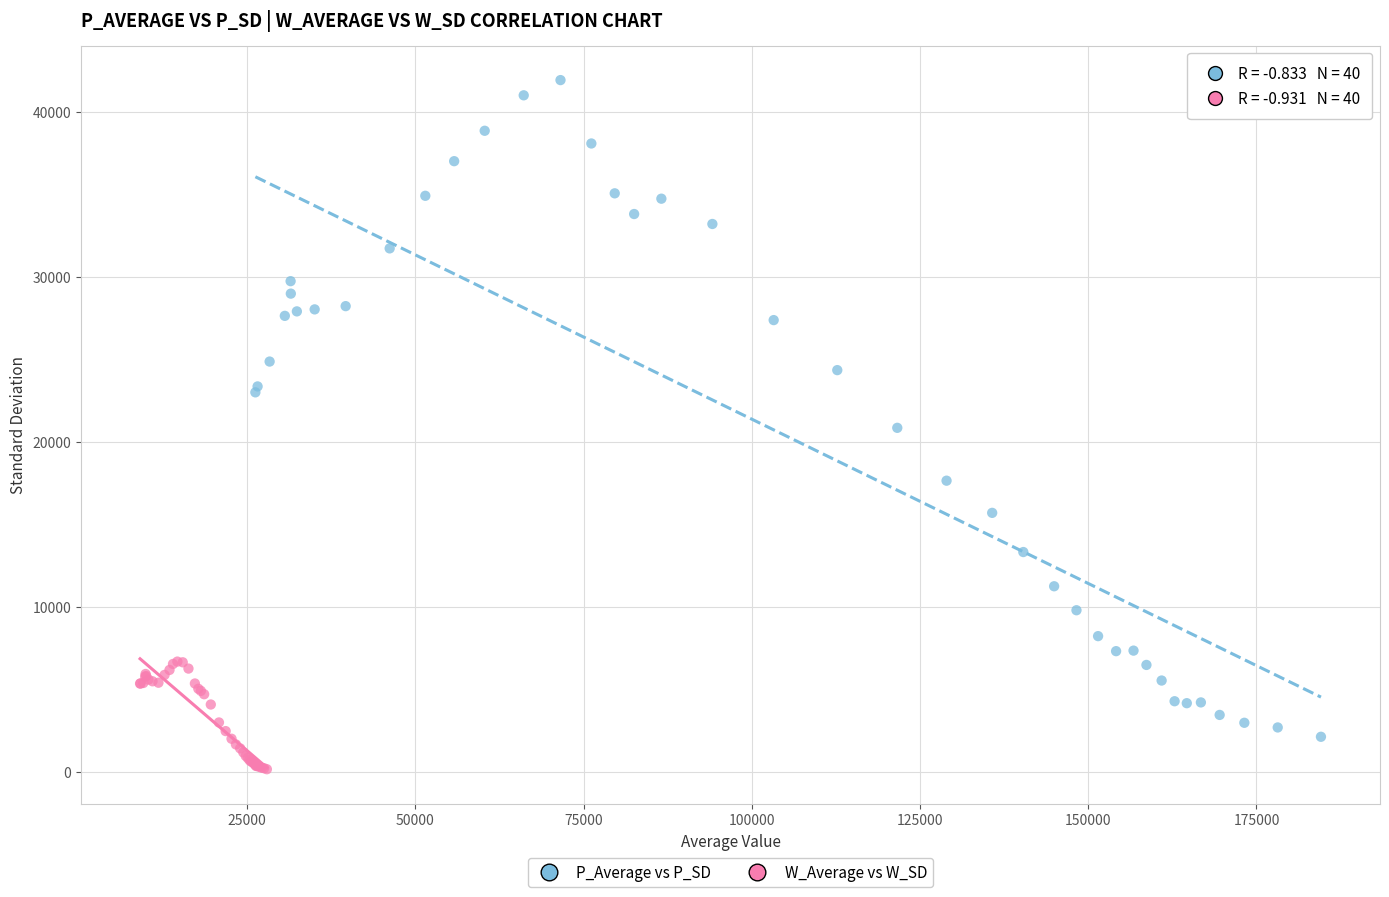

Which series reaches the minimum Y coordinate?

W_Average vs W_SD